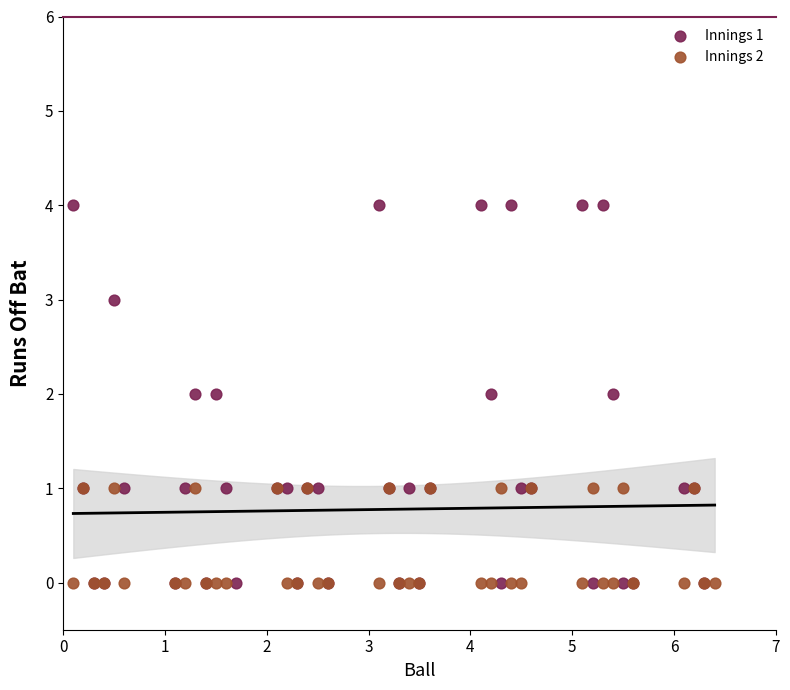

Which series has the largest Y range (max minus min)?

Innings 1